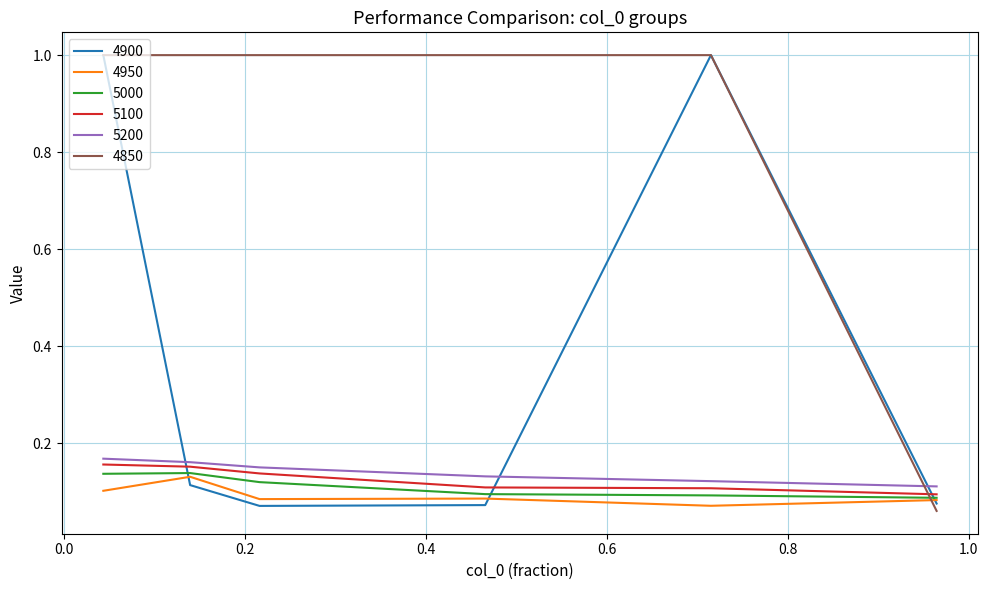

Which series has the largest total across all categories?

4850